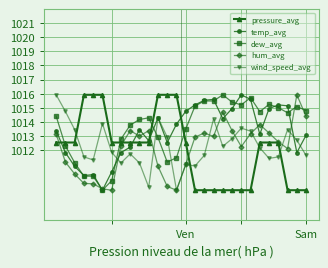

What is the smallest value displayed?

1009.1